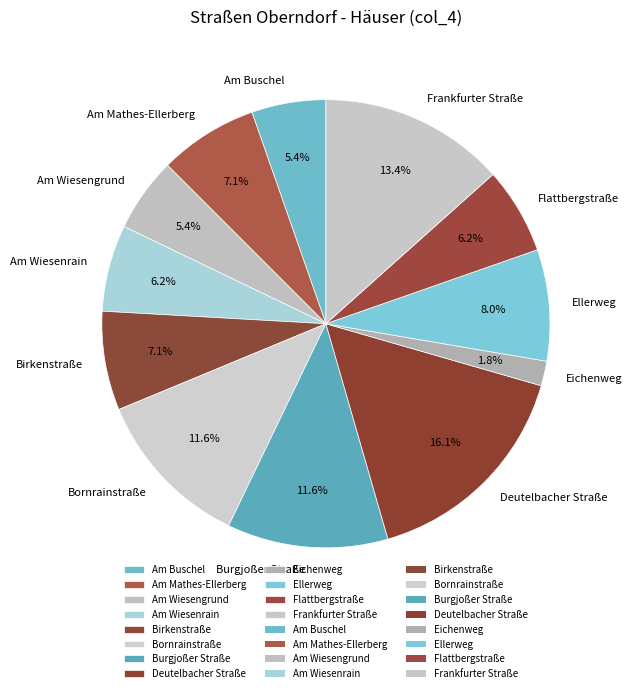

The Frankfurter Straße slice represents 13% of the pie. True or false?

True